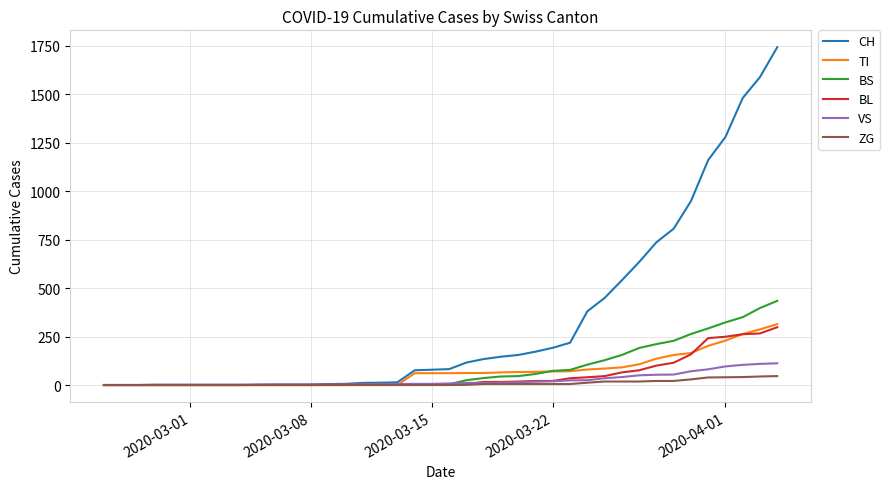

What is the maximum value for ZG?

46